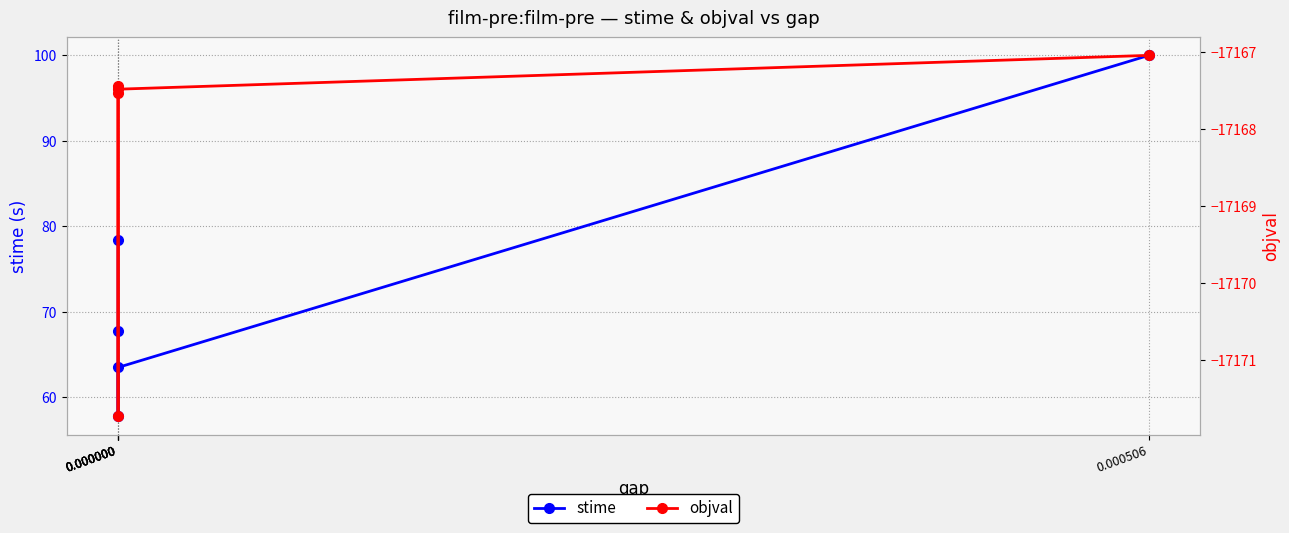

What is the difference between the second highest and second lowest values in the objval series?

0.1